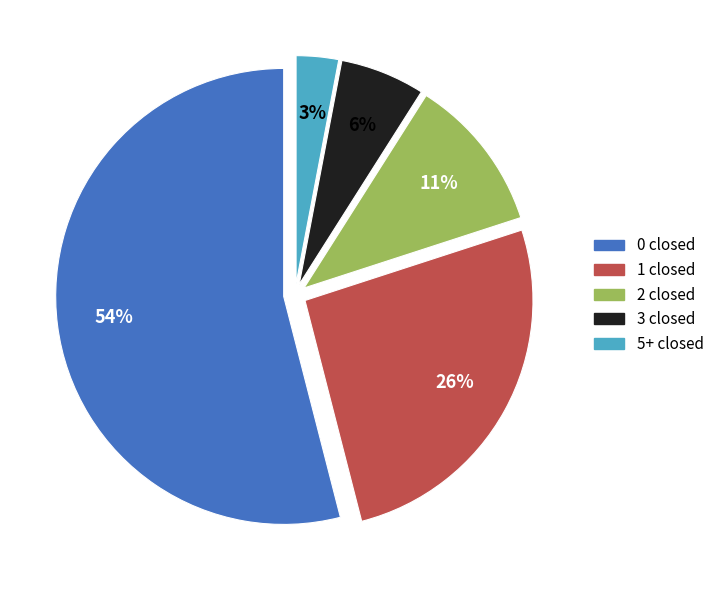

Does any single category account for the majority?

Yes